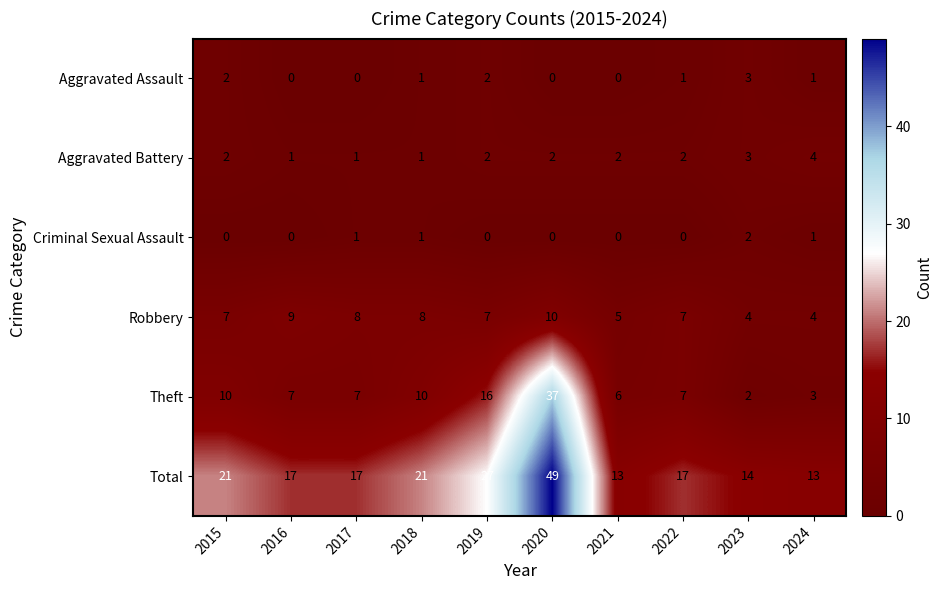

What is the sum of the Aggravated Battery values at 2021 and 2019?

4